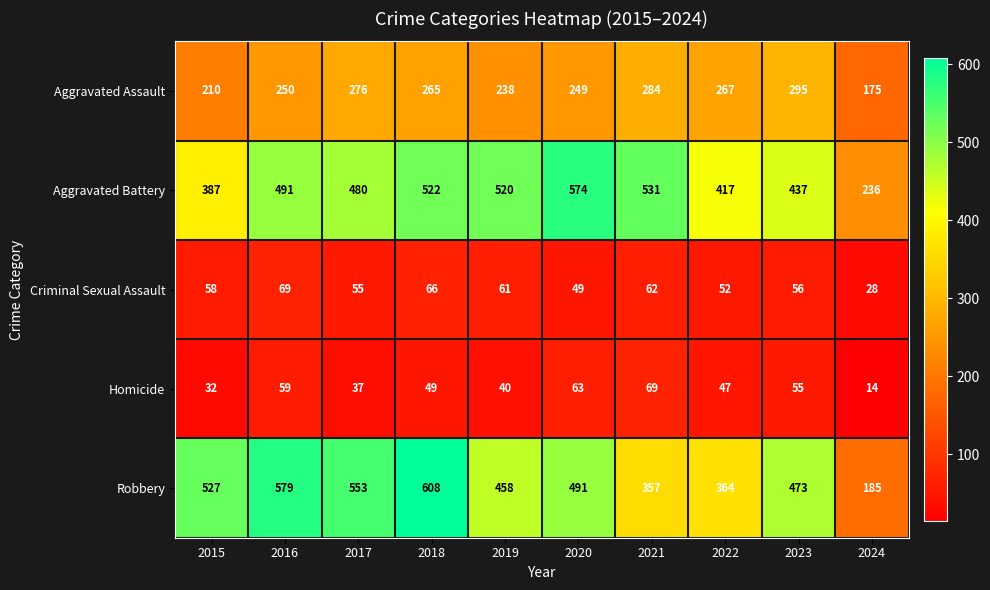

At which category is the sum across all series the highest?

2018